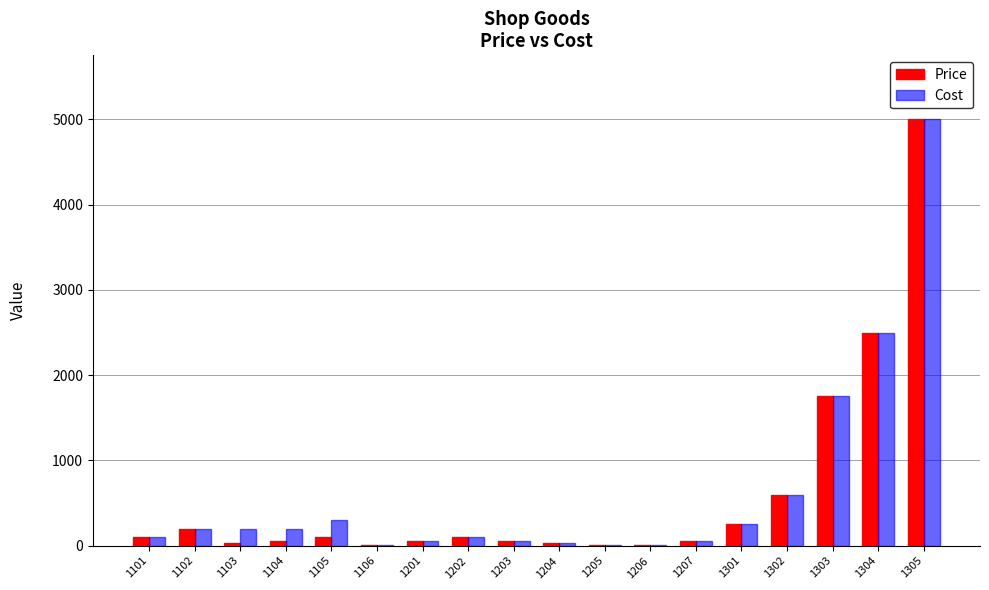

The Cost series shows 1750 at 1303. True or false?

True